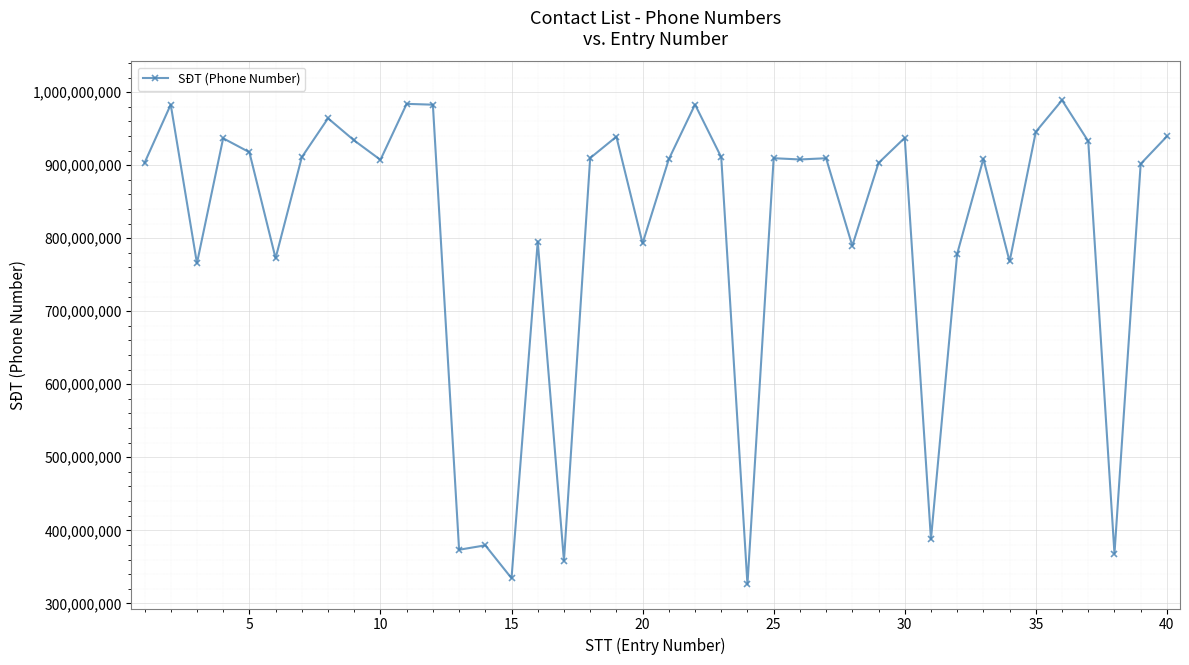

What is the minimum value shown in the chart?

326073564